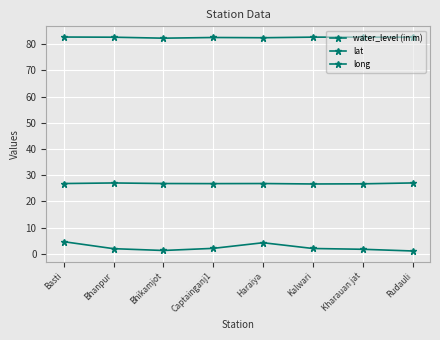

Between Haraiya and Kalwari, which series saw the biggest shift?

water_level (in m)